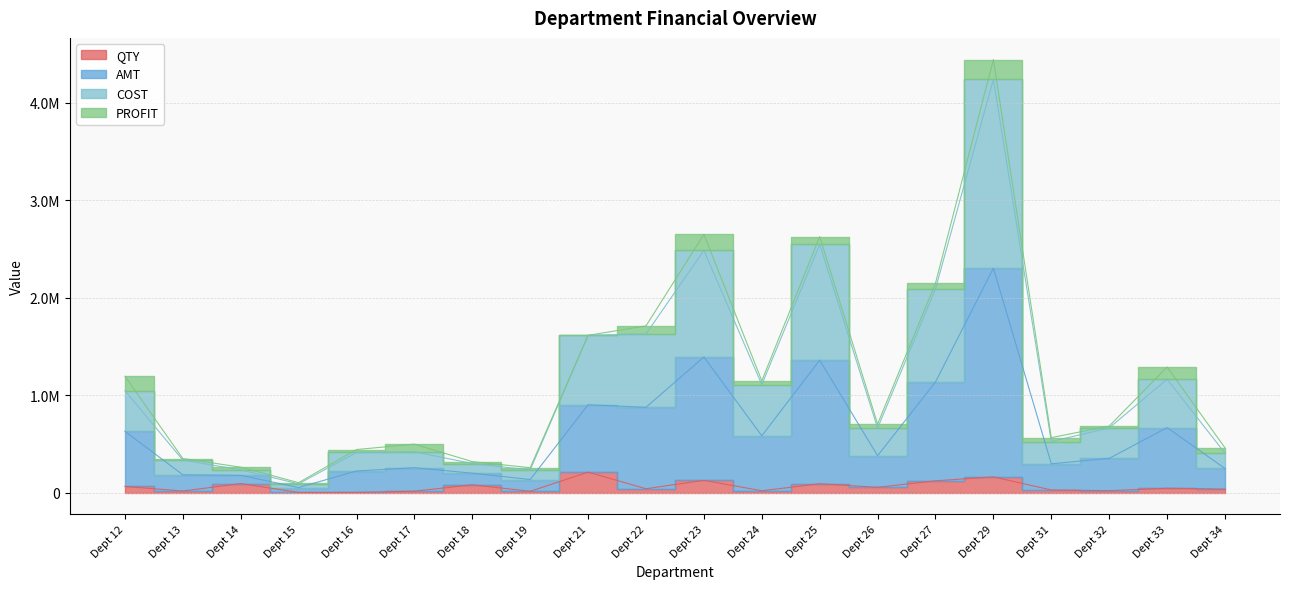

The COST series shows 1614747.2 at 21. True or false?

True